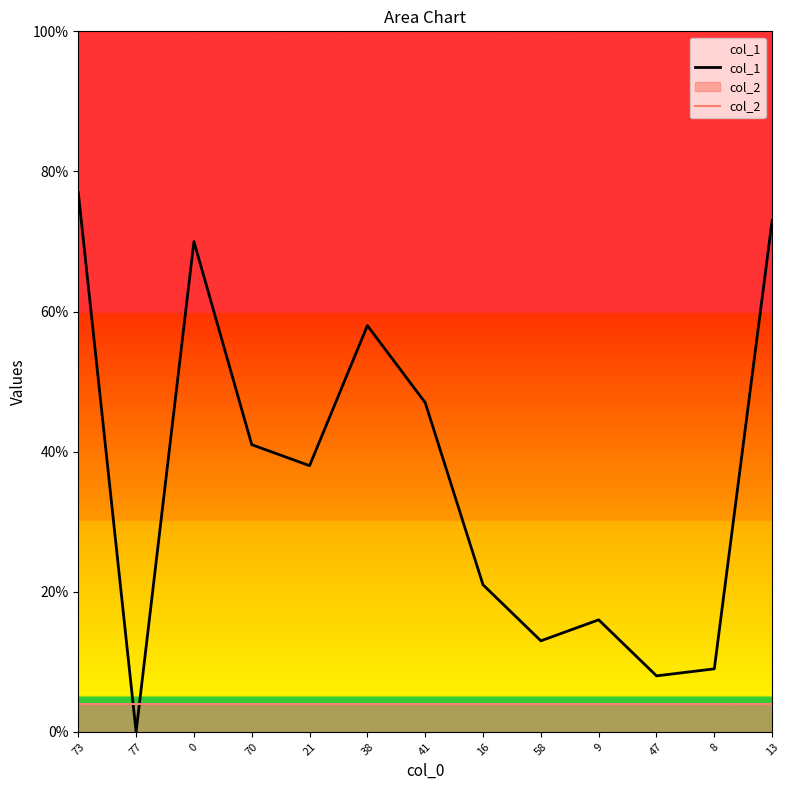

What are all the series names shown in the legend?

col_1, col_2